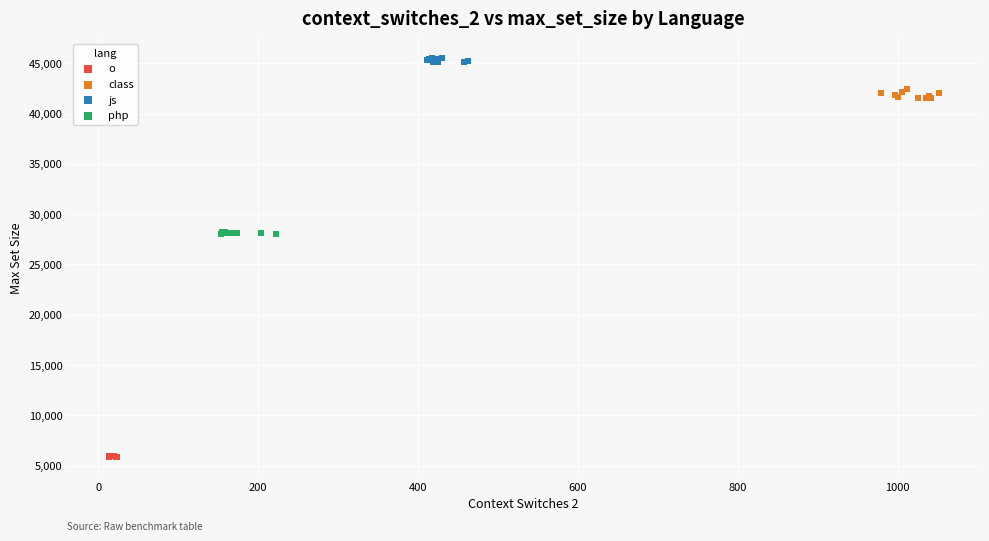

Which series contains the lowest Y value?

o